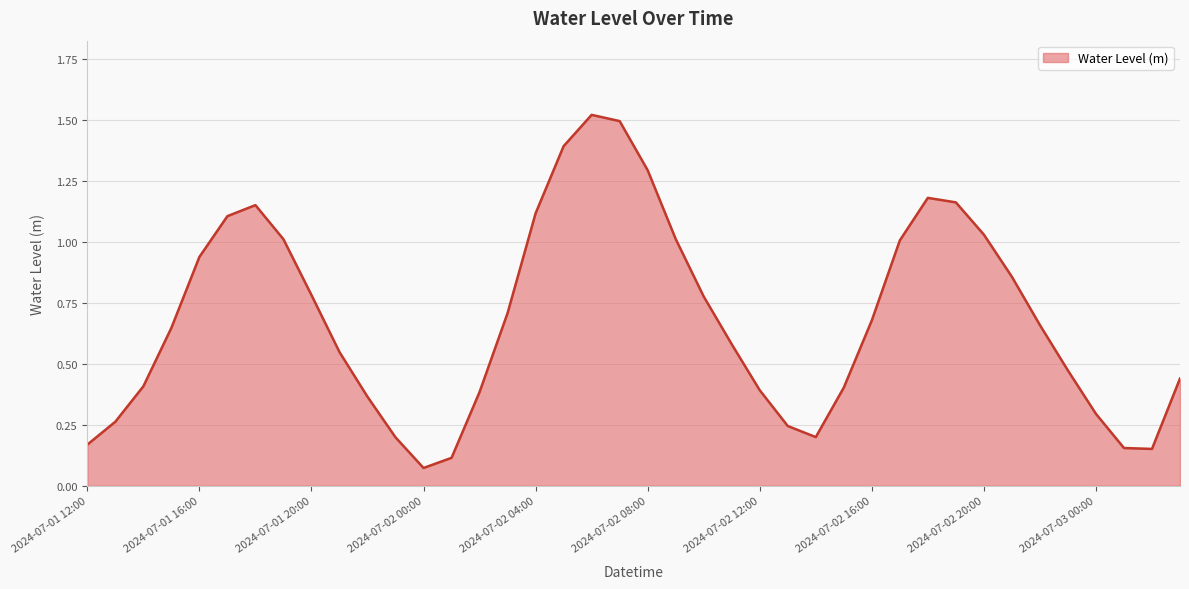

What is the maximum value shown in the chart?

1.5